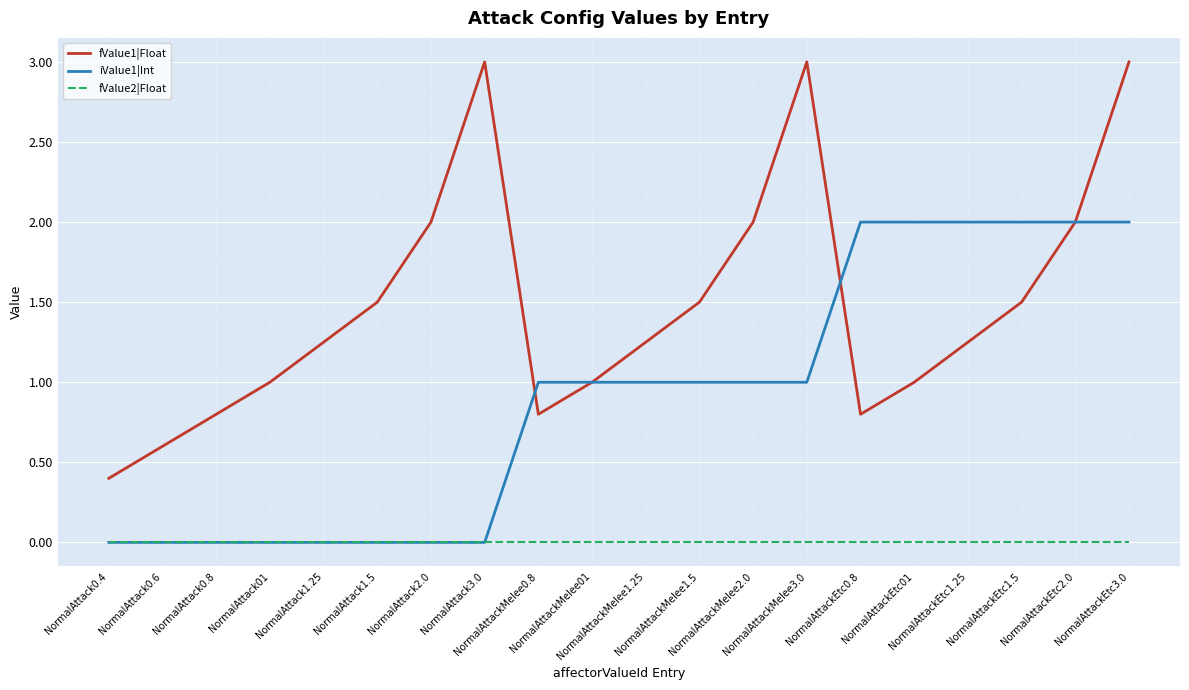

Rank the series by their average value, from highest to lowest.

fValue1|Float, iValue1|Int, fValue2|Float